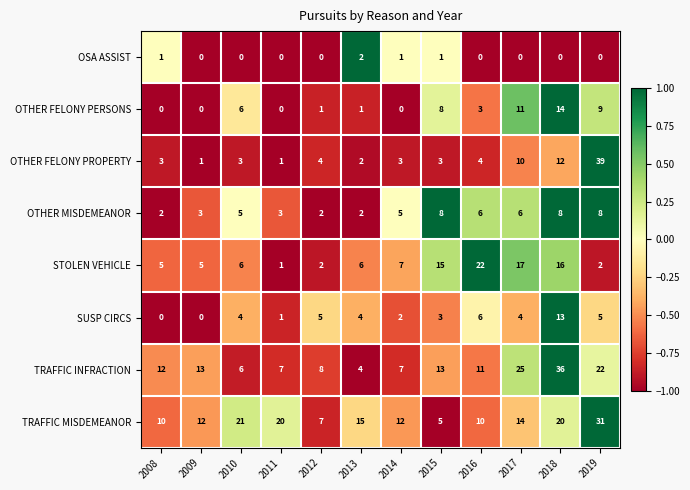

What is the total value across all series at 2018?

119